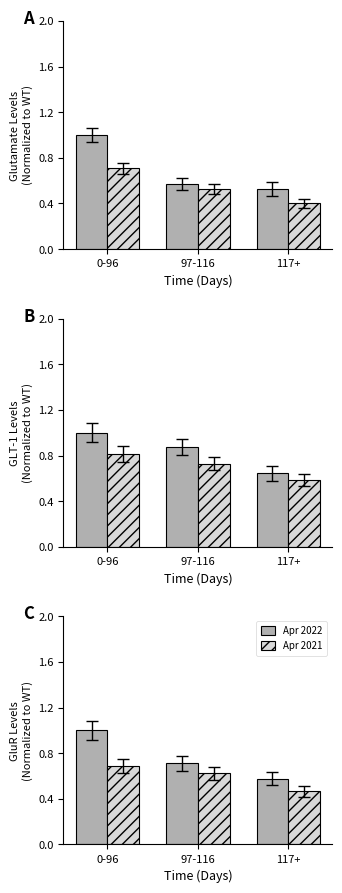

Reading left to right, what are all the values shown in this chart?

Jan 2021: 0-96=1.0	97-116=0.6	117+=0.5
Jan 2022: 0-96=0.7	97-116=0.5	117+=0.4
Mar 2022: 0-96=1.0	97-116=0.9	117+=0.6
Feb 2022: 0-96=0.8	97-116=0.7	117+=0.6
Apr 2022: 0-96=1.0	97-116=0.7	117+=0.6
Apr 2021: 0-96=0.7	97-116=0.6	117+=0.5